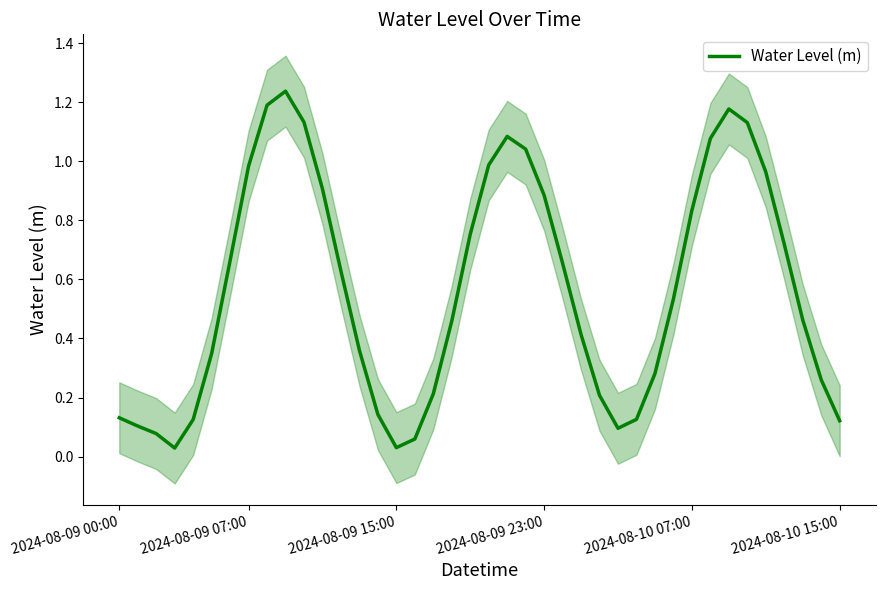

True or false: the data has more than 2 interior local peaks.

True